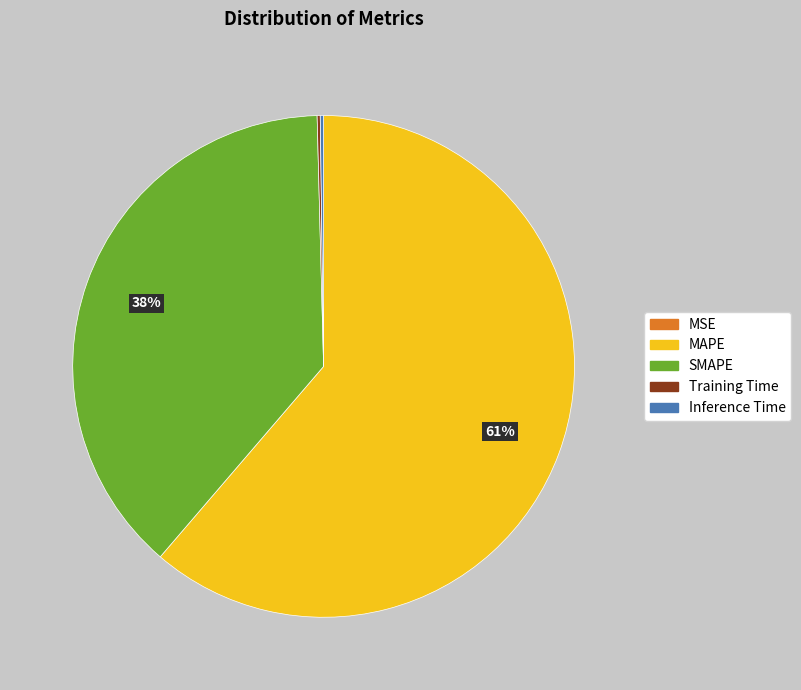

Which slice is the largest?

MAPE